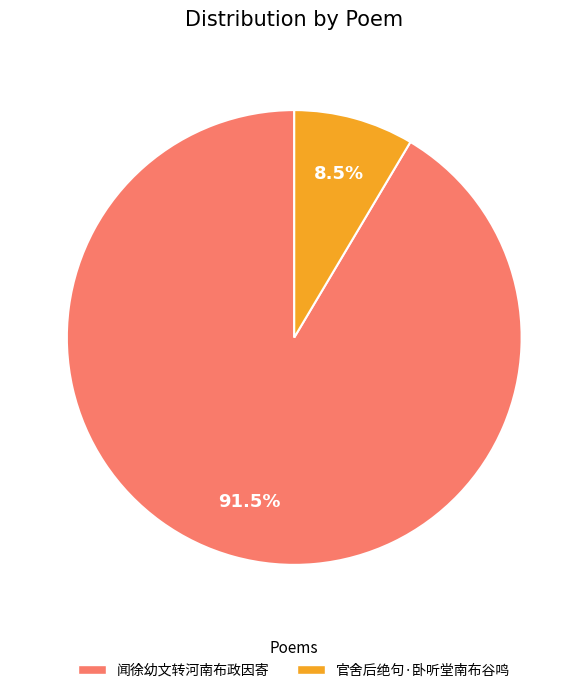

Which category has the smallest portion of the pie?

官舍后绝句·卧听堂南布谷鸣